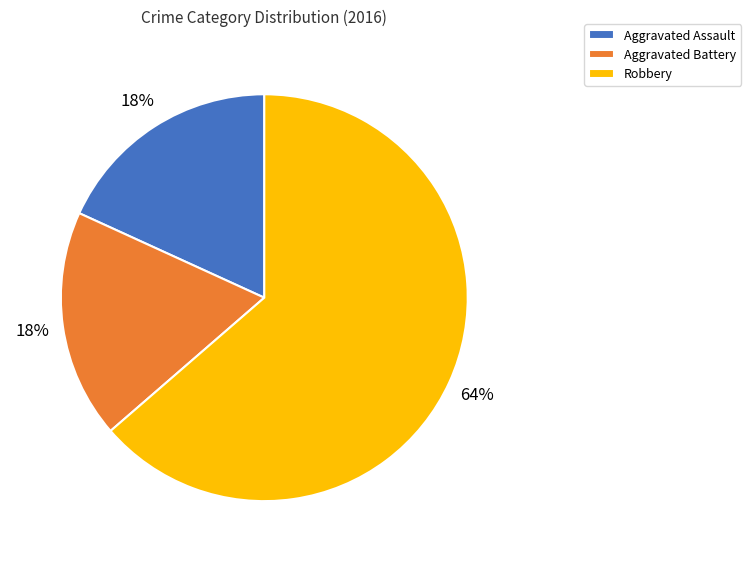

What is the ratio of the value at Aggravated Assault to the value at Aggravated Battery?

1.0